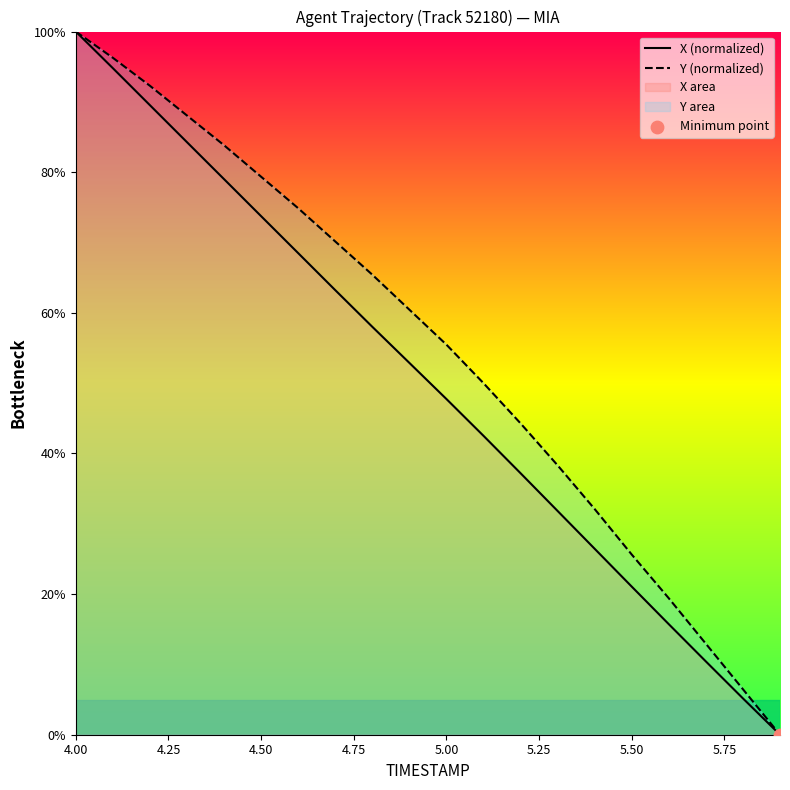

At which category is the sum across all series the highest?

4.00